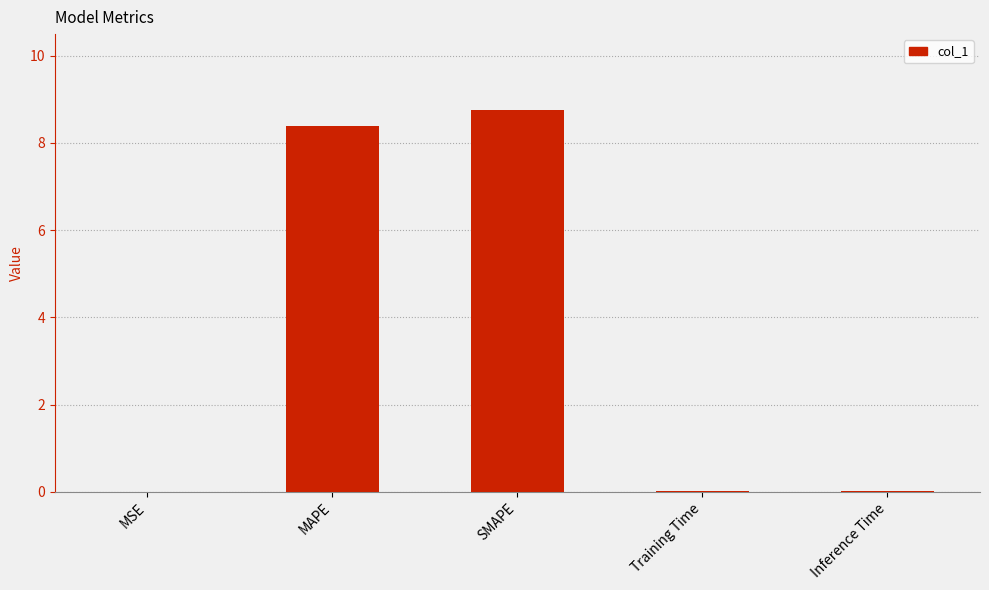

The chart shows a value of 12.7 at MAPE. True or false?

False